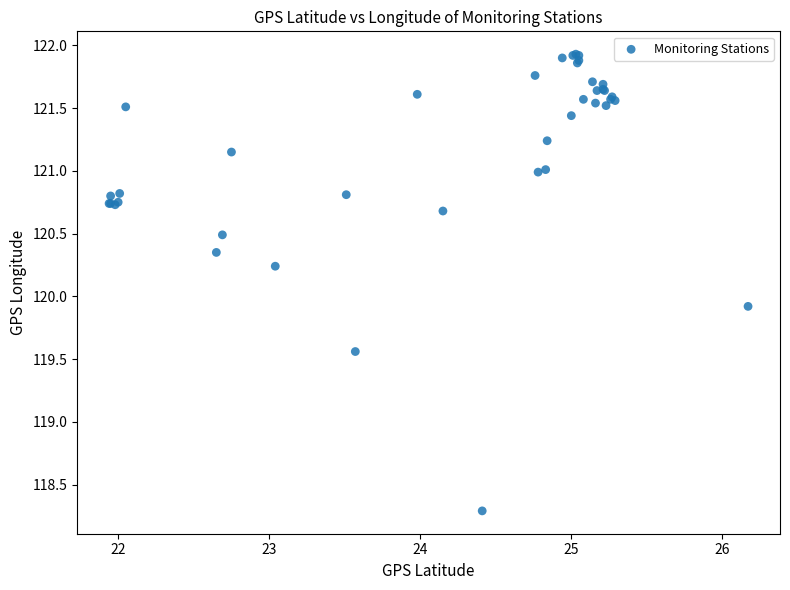

What Y value in the scatter plot is closest to 120?

119.9